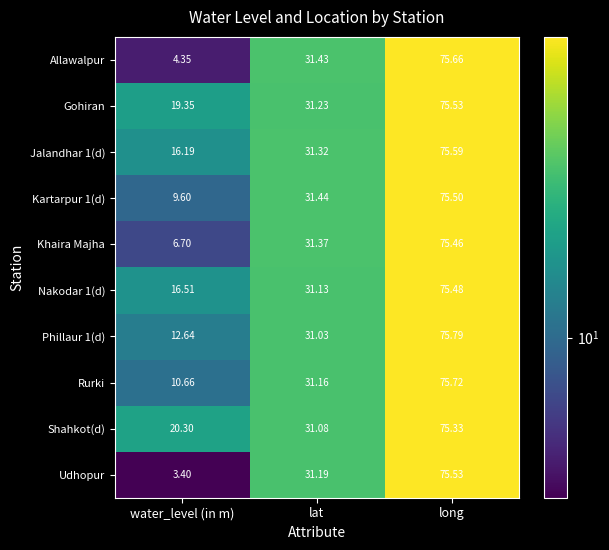

At which label does Rurki first exceed 31?

lat